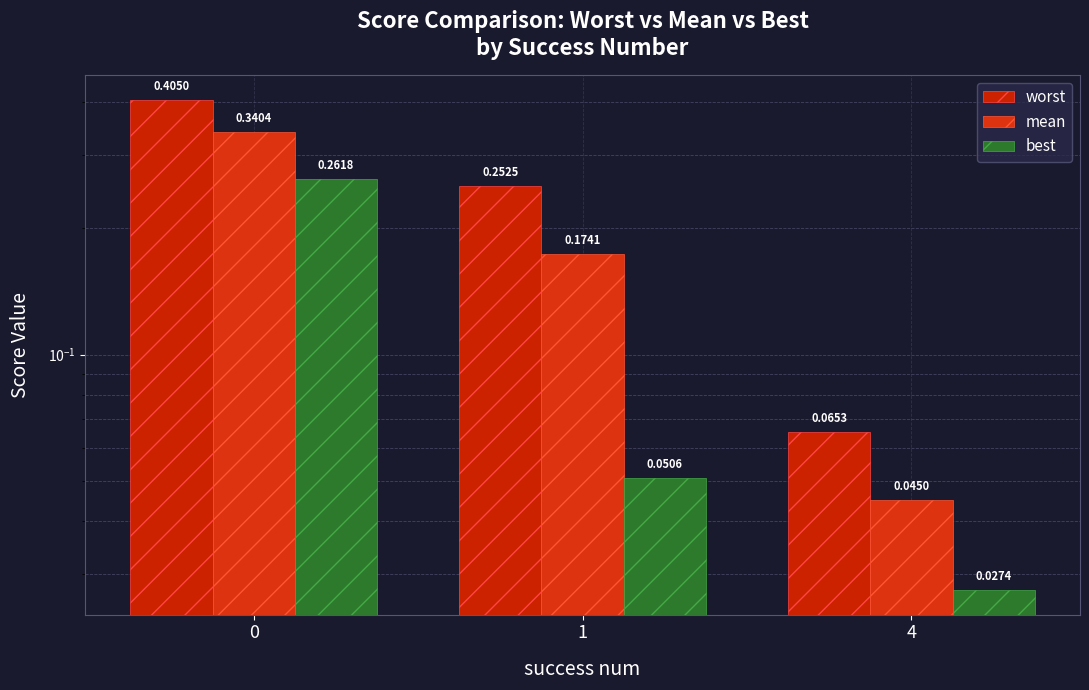

Rank the categories by mean value from lowest to highest.

4, 1, 0